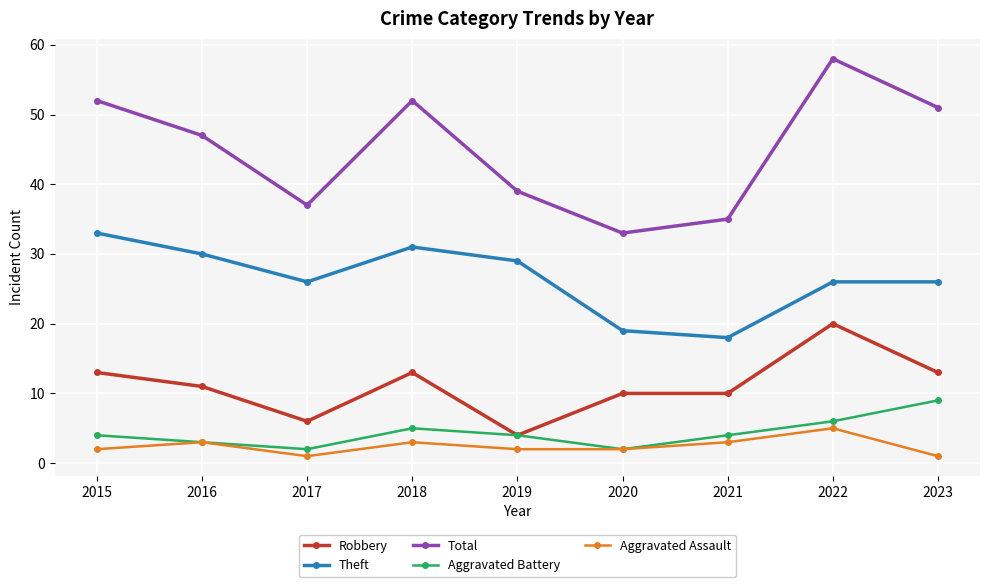

List the series in order of their peak value, highest first.

Total, Theft, Robbery, Aggravated Battery, Aggravated Assault